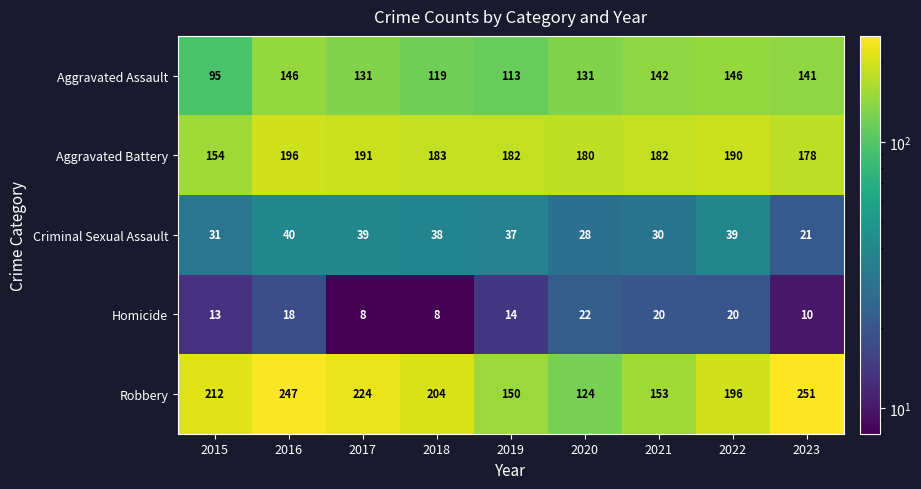

How many Homicide values are between 10 and 20?

6